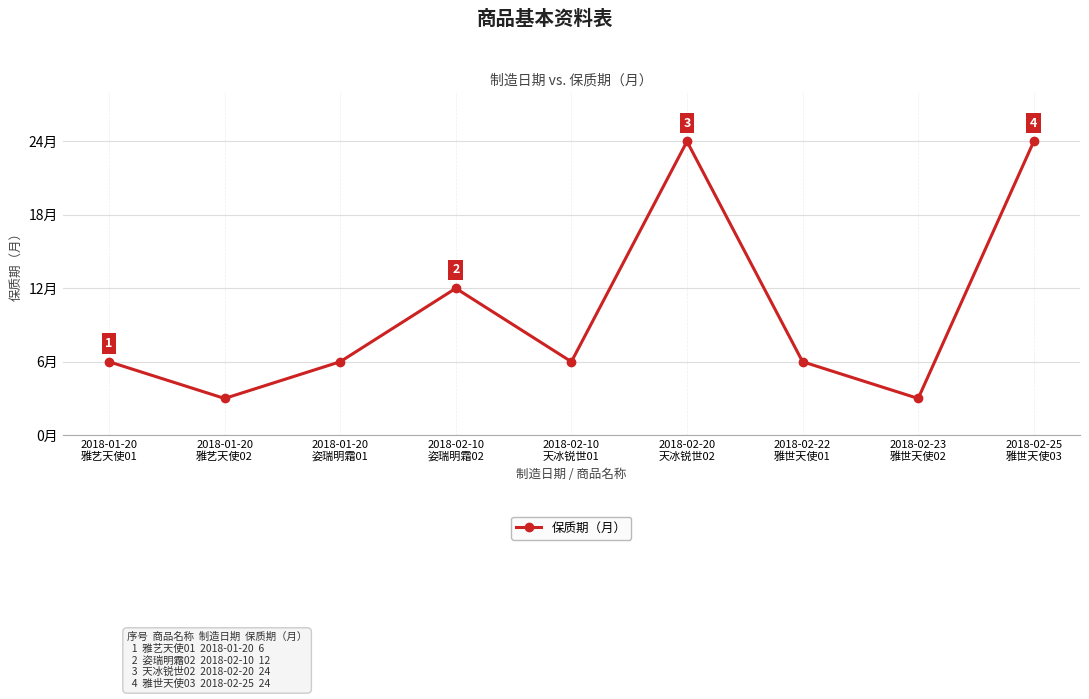

Where is the data nearest to the value 13?

2018-02-10
姿瑞明霜02